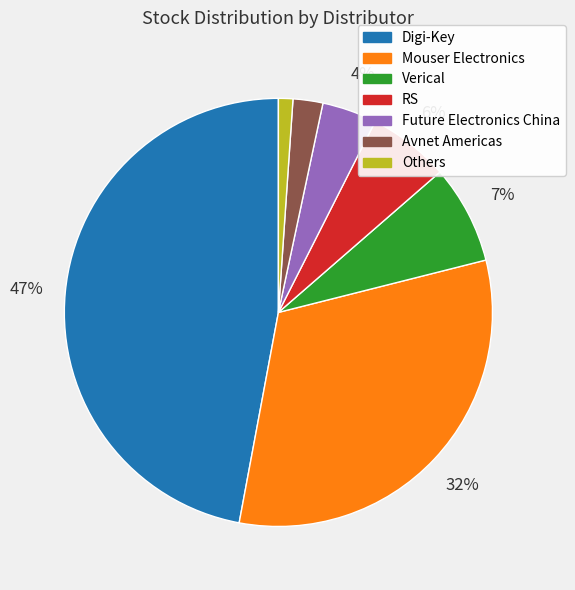

To the nearest percent, what is the difference between the largest and smallest slice percentages?

46%